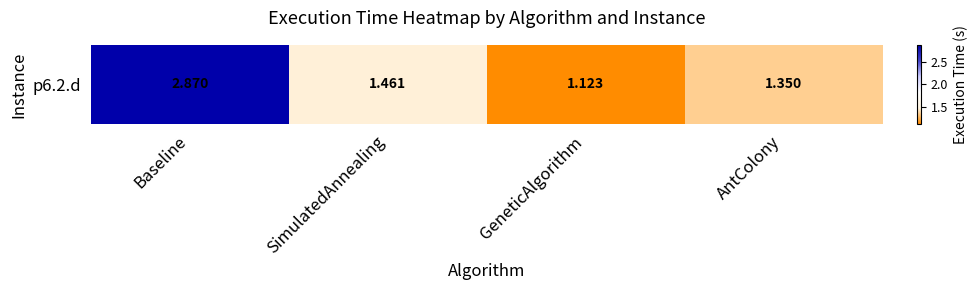

Which category has the lowest value across all series?

GeneticAlgorithm